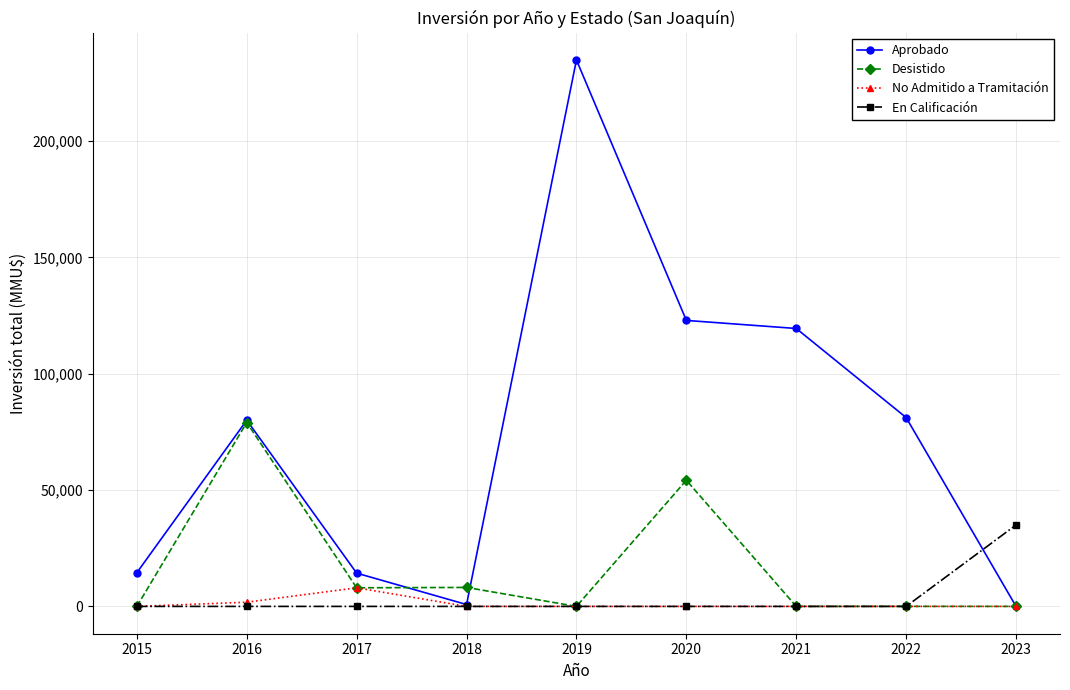

Is the value of Desistido at 2021 greater than the value of Aprobado at 2019?

No